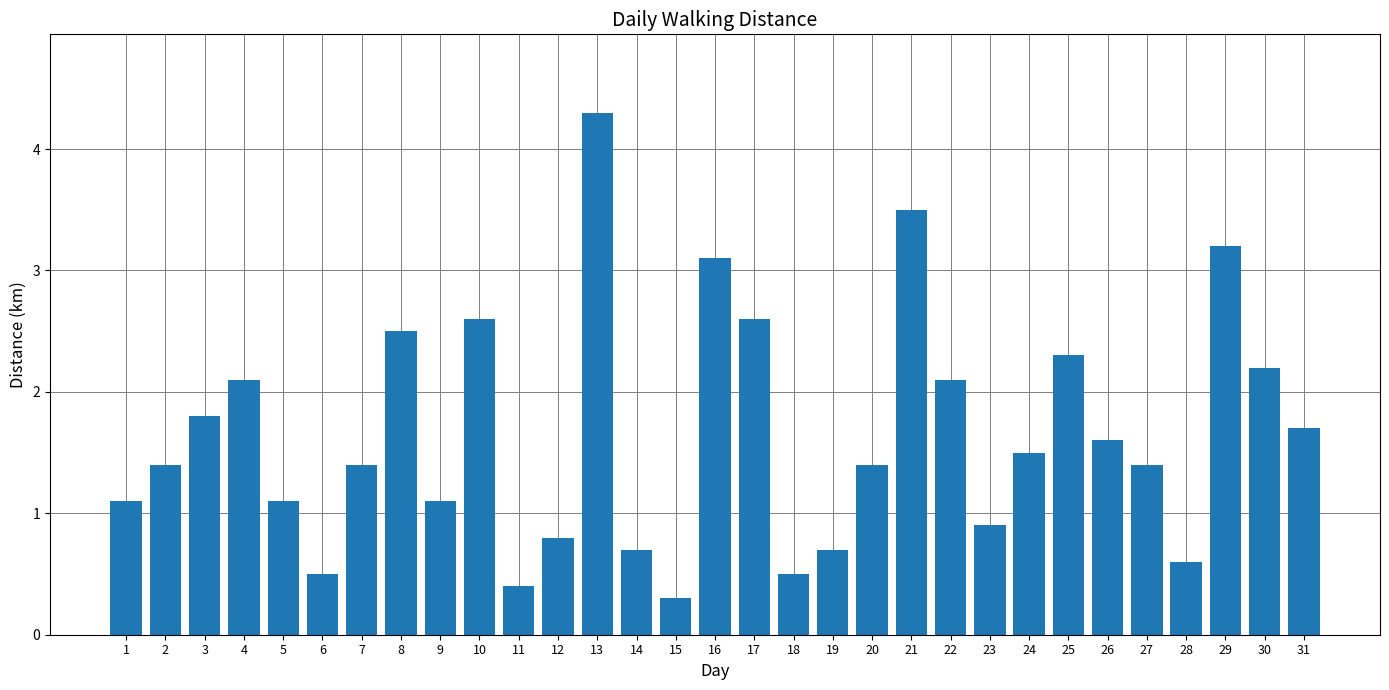

The value at 3 is 1.8. True or false?

True